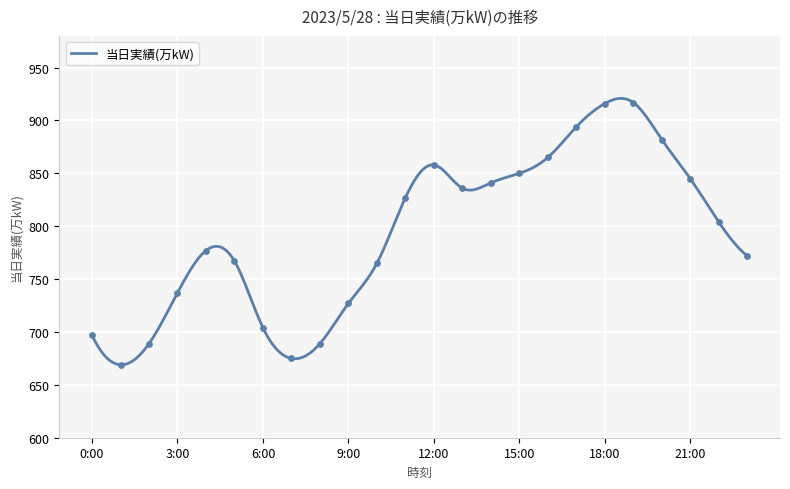

What is the minimum value shown in the chart?

669.0